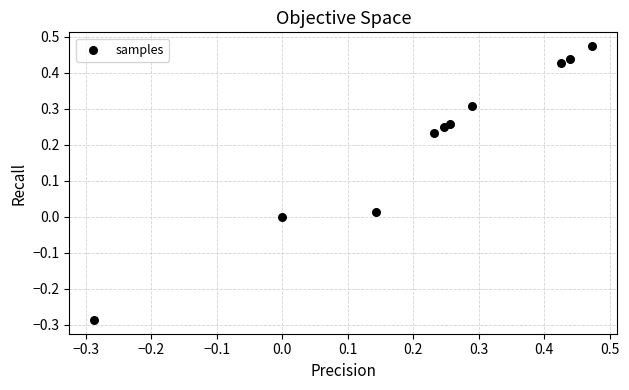

What is the range of Y values (max minus min)?

0.8